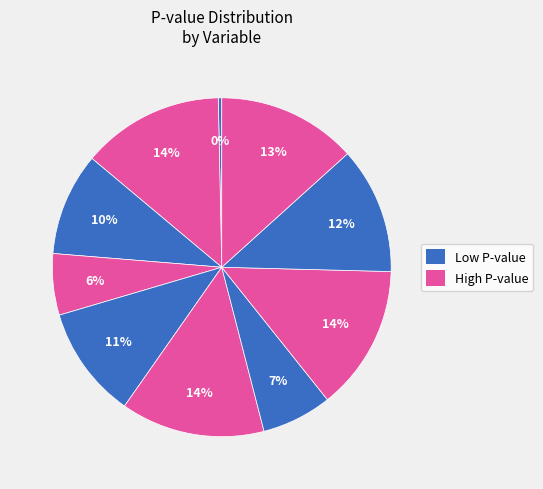

How many segments does this pie chart have?

10